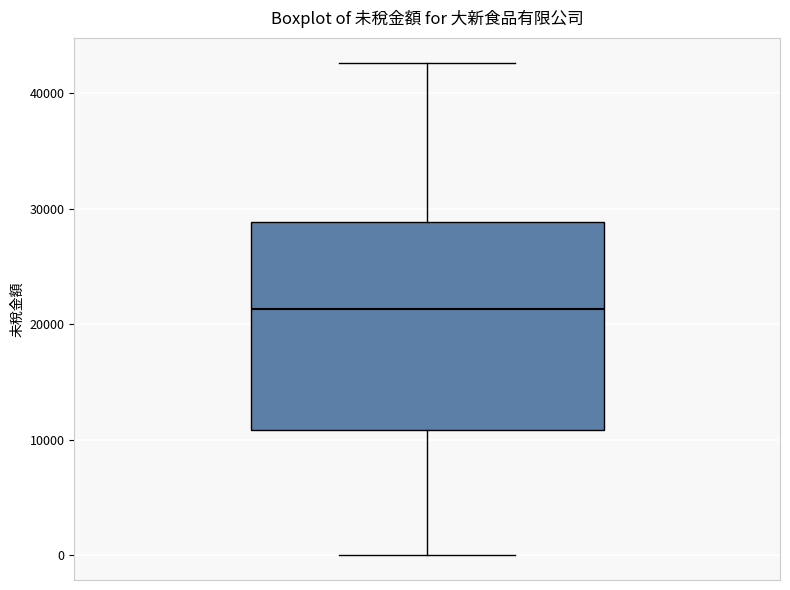

Transcribe this box plot: give where the median line is, the range the box spans, and where the two whiskers end, as read against the y-axis. The values are not printed on the chart, so give them approximately, as read against the axis.

median 21000, box 11000 to 29000, whiskers 0 to 43000